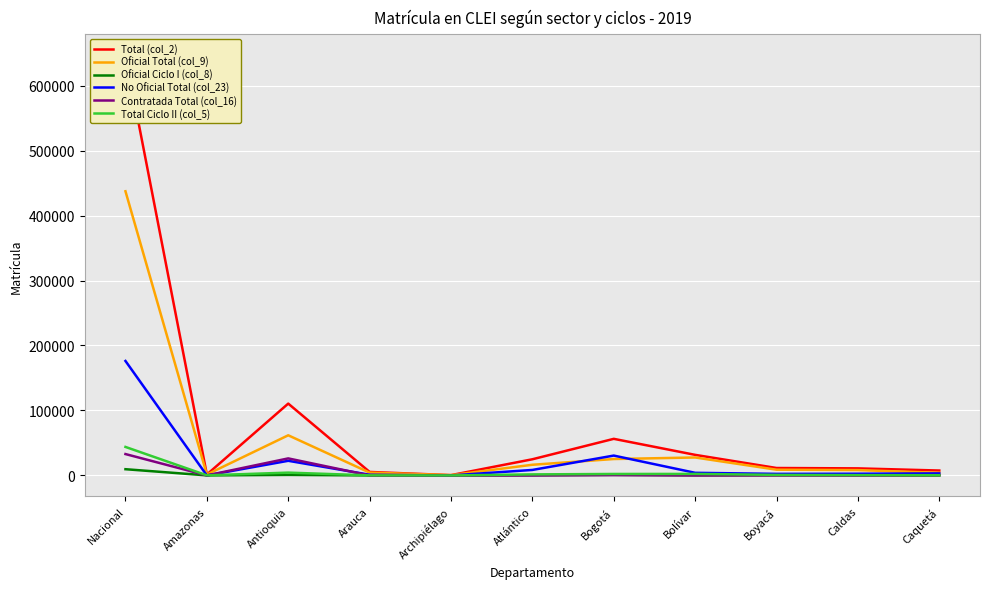

How many distinct data groups are displayed?

6